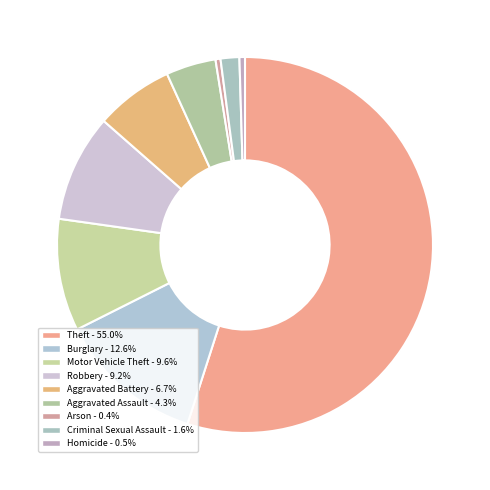

How many segments does this pie chart have?

9